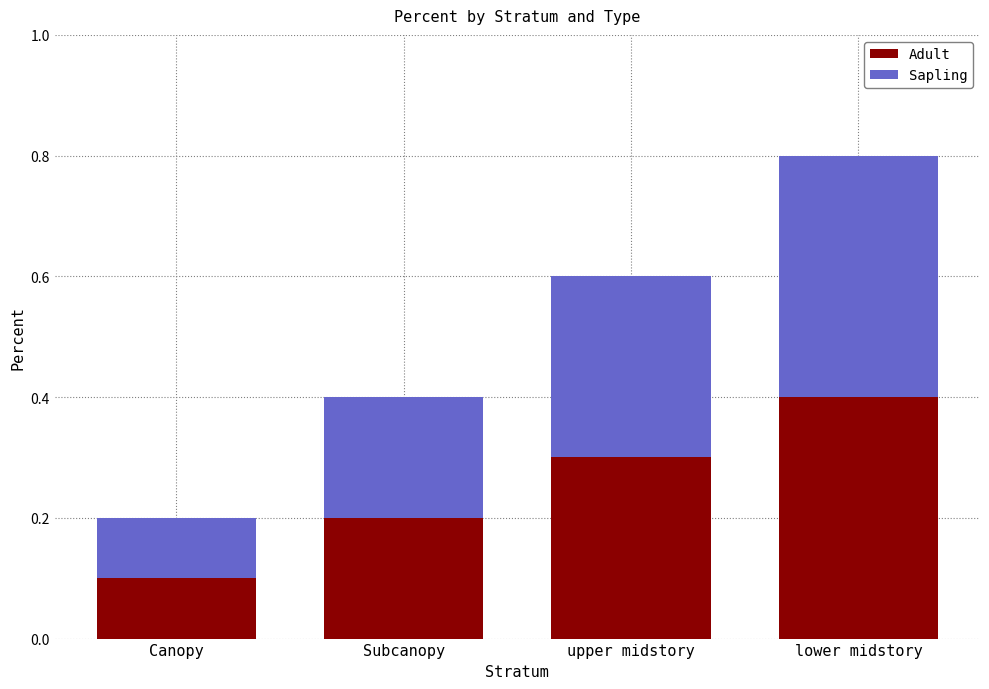

What is the difference between the maximum and minimum values in the Adult series?

0.3